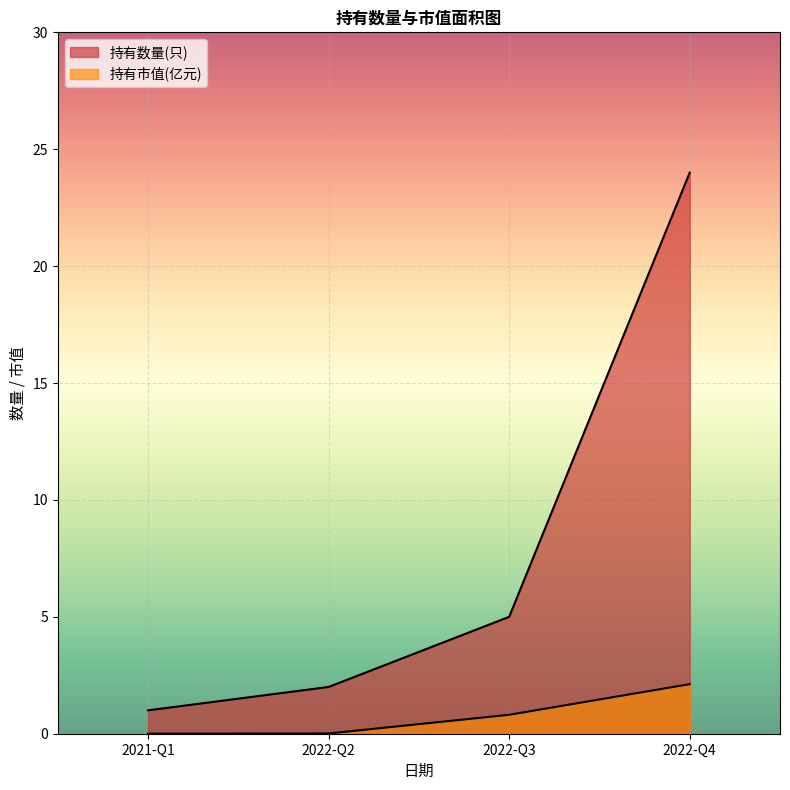

What position from the right is 2021-Q1?

4